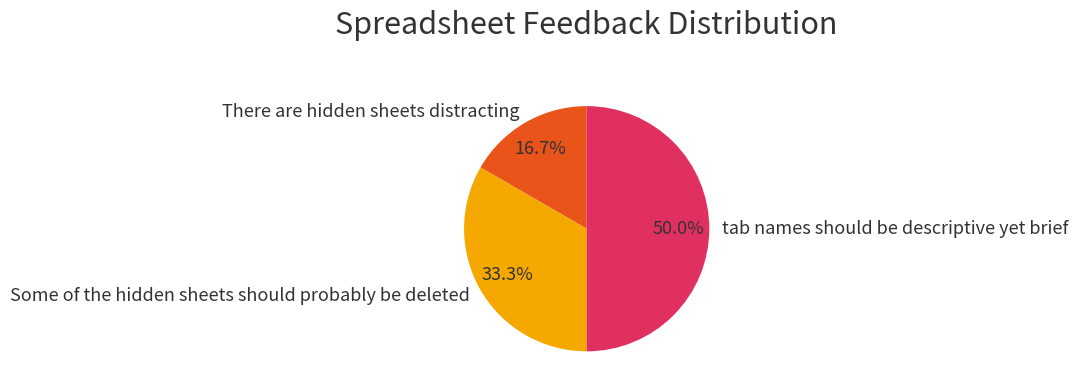

Rank the categories by value from lowest to highest.

There are hidden sheets distracting, Some of the hidden sheets should probably be deleted, tab names should be descriptive yet brief